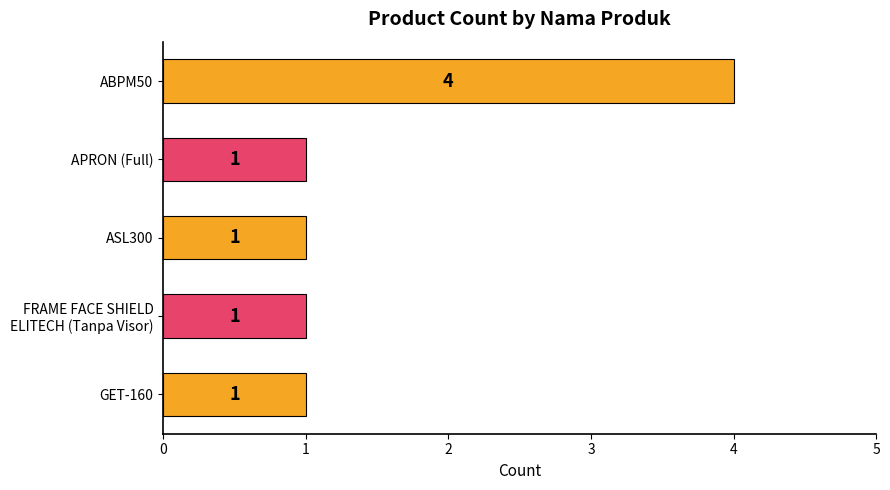

Reading top to bottom, transcribe all the data shown in this chart.

4	1	1	1	1